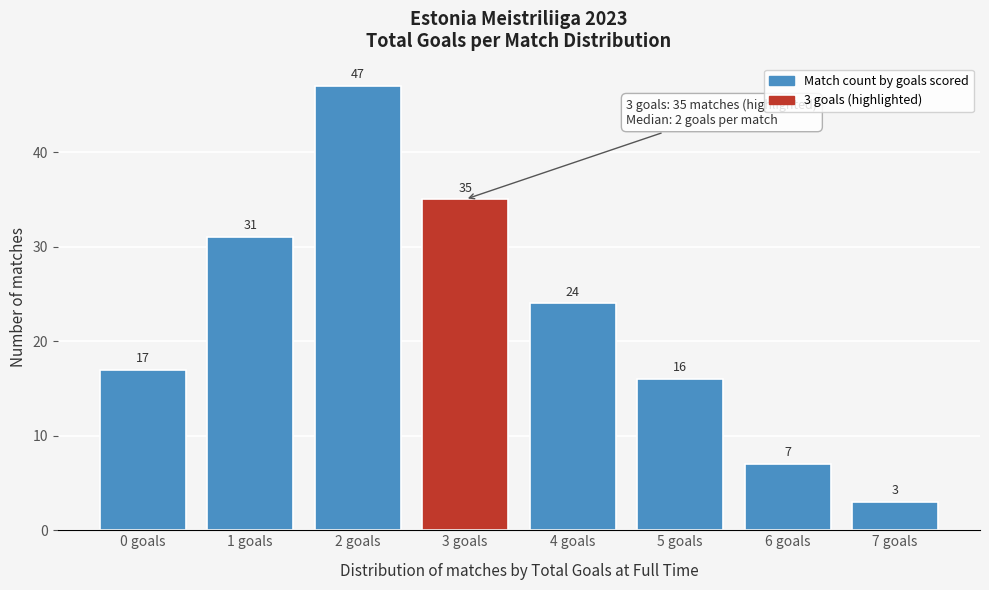

Reading left to right, transcribe all the data shown in this chart.

17	31	47	35	24	16	7	3